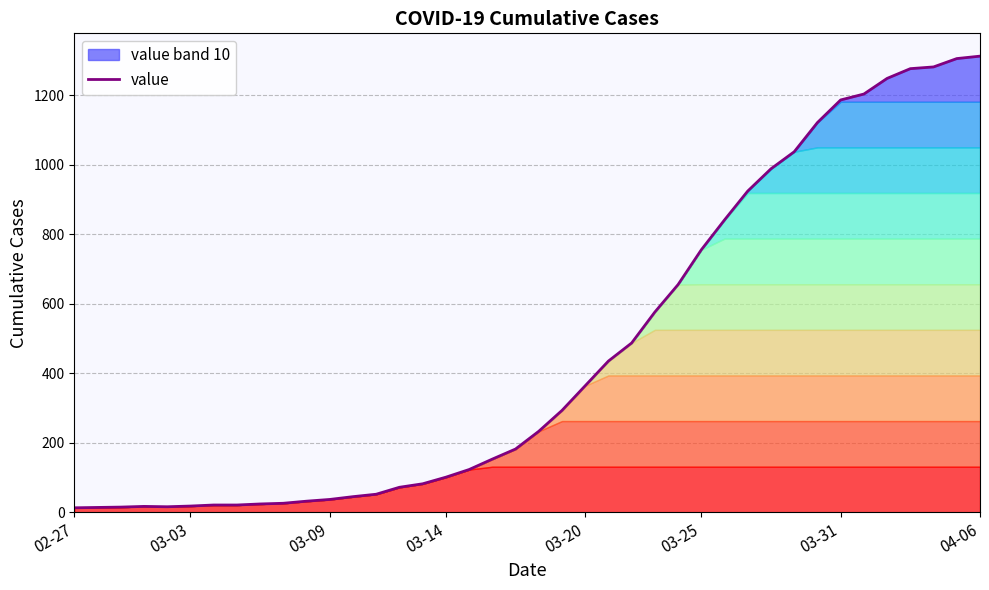

What is the difference between the second highest and second lowest values?

1291